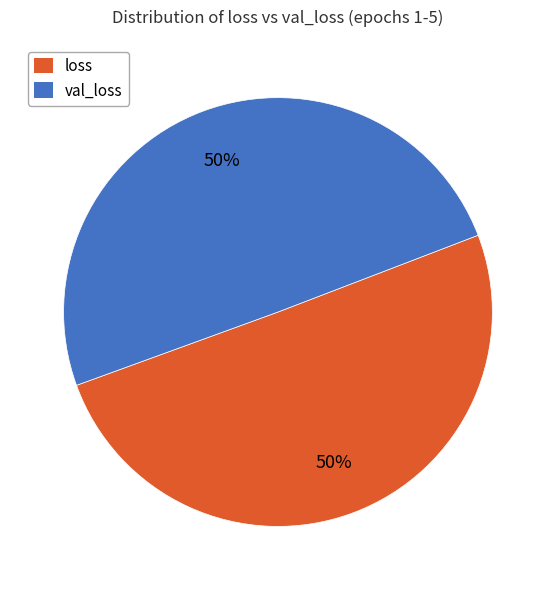

Do loss and val_loss together represent more than half of the pie?

Yes